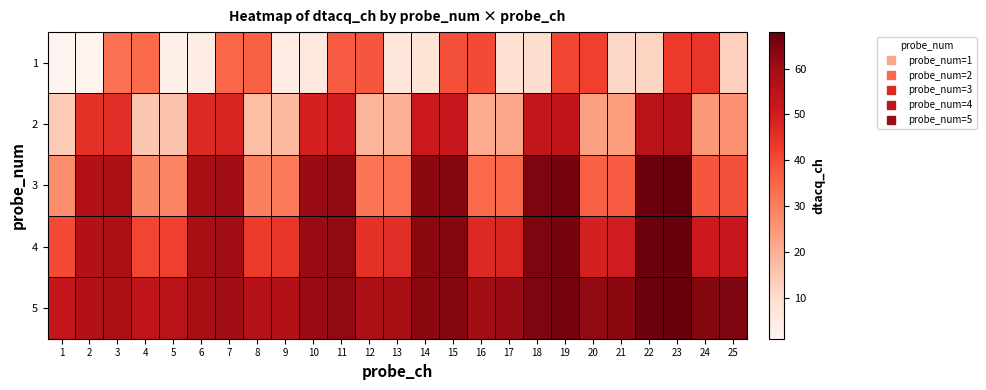

Reading left to right, extract all data points from this chart.

1: 1=1	2=2	3=33	4=34	5=3	6=4	7=35	8=36	9=5	10=6	11=37	12=38	13=7	14=8	15=39	16=40	17=9	18=10	19=41	20=42	21=11	22=12	23=43	24=44	25=13
2: 1=14	2=45	3=46	4=15	5=16	6=47	7=48	8=17	9=18	10=49	11=50	12=19	13=20	14=51	15=52	16=21	17=22	18=53	19=54	20=23	21=24	22=55	23=56	24=25	25=26
3: 1=27	2=57	3=58	4=28	5=29	6=59	7=60	8=30	9=31	10=61	11=62	12=32	13=33	14=63	15=64	16=34	17=35	18=65	19=66	20=36	21=37	22=67	23=68	24=38	25=39
4: 1=40	2=57	3=58	4=41	5=42	6=59	7=60	8=43	9=44	10=61	11=62	12=45	13=46	14=63	15=64	16=47	17=48	18=65	19=66	20=49	21=50	22=67	23=68	24=51	25=52
5: 1=53	2=57	3=58	4=54	5=55	6=59	7=60	8=56	9=57	10=61	11=62	12=58	13=59	14=63	15=64	16=60	17=61	18=65	19=66	20=62	21=63	22=67	23=68	24=64	25=65